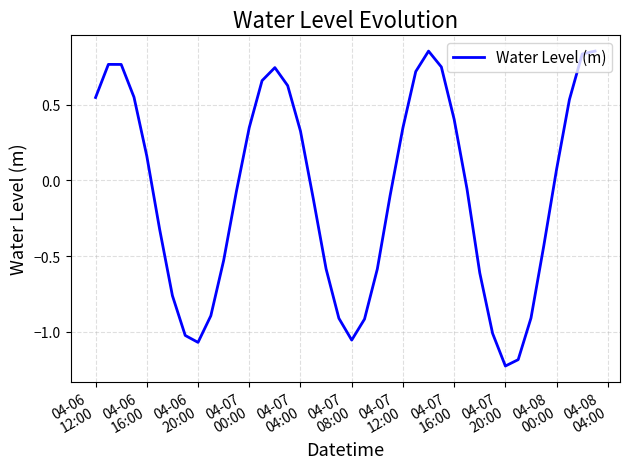

What is the difference between the maximum and minimum values?

2.1